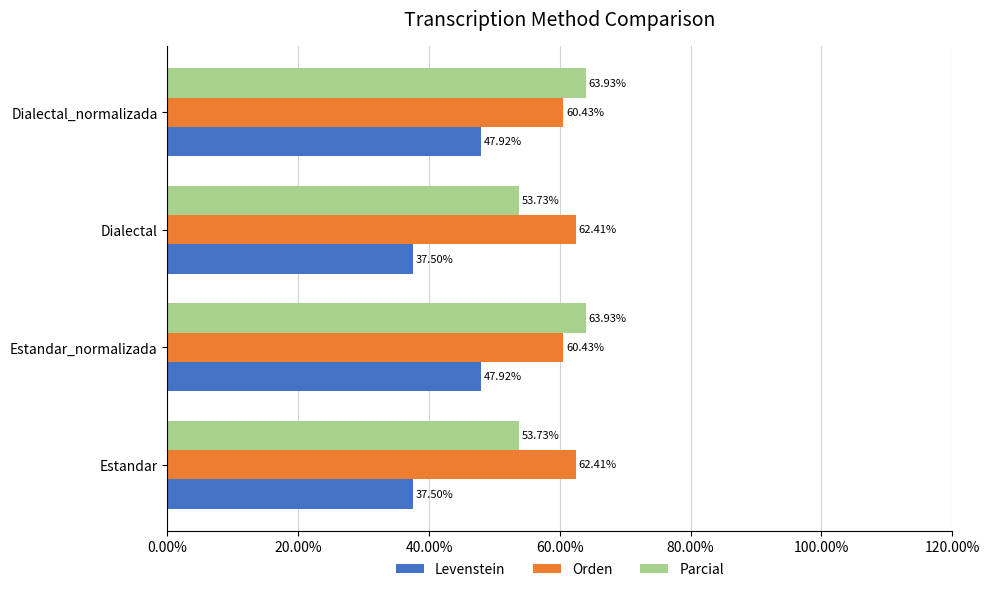

What is the maximum value for Parcial?

63.9